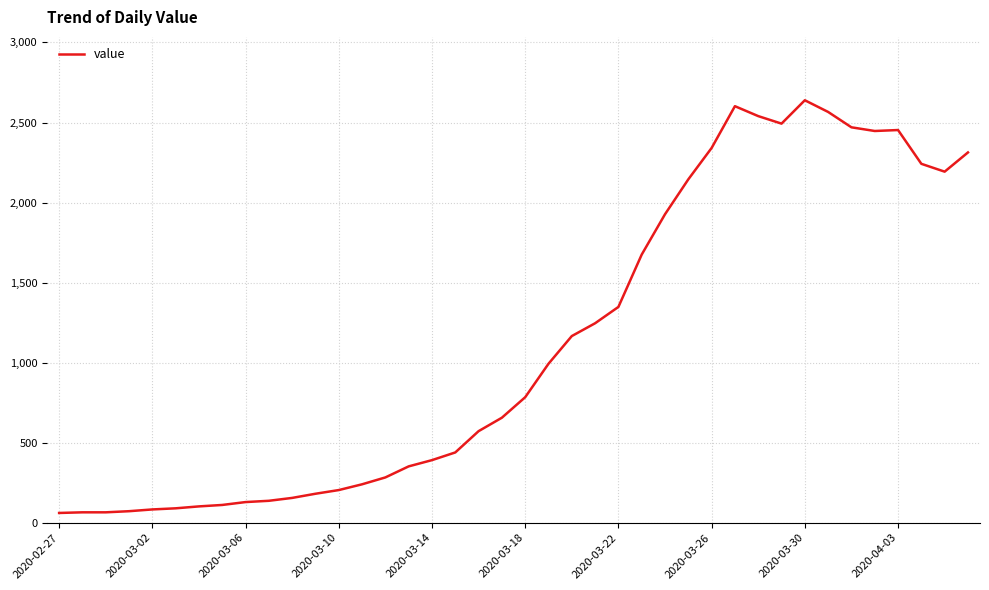

What is the smallest value displayed?

61